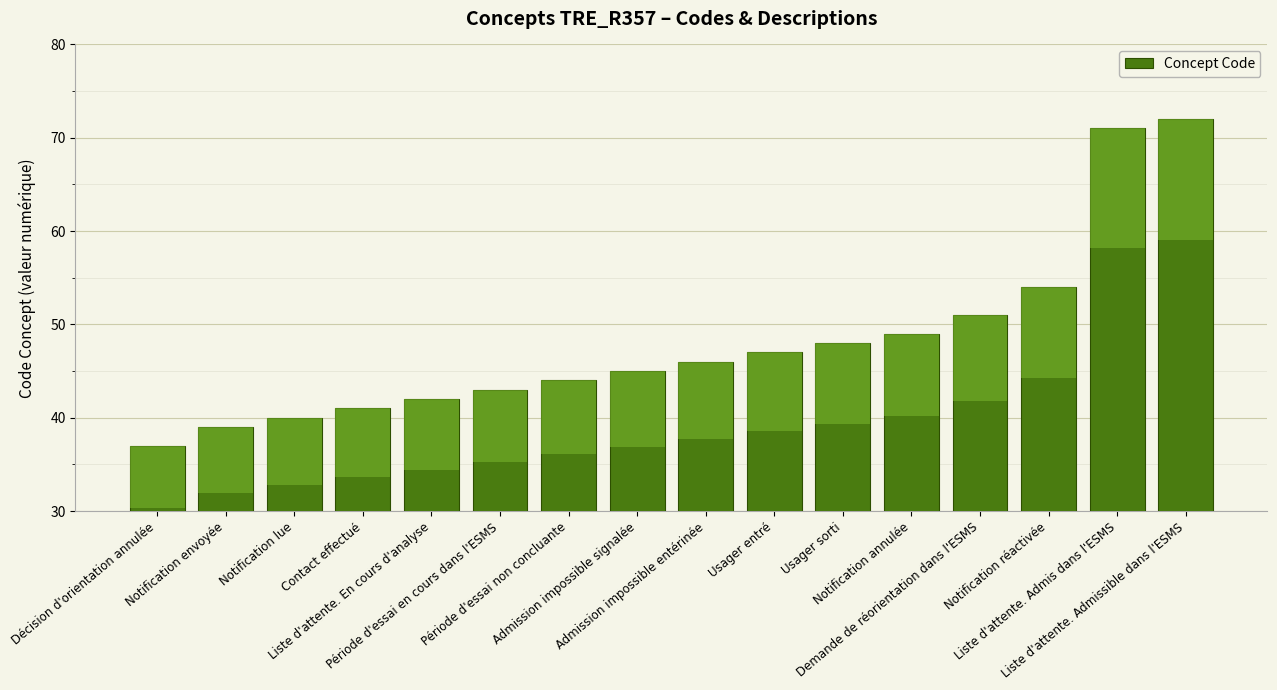

How many categories are shown in the chart?

16